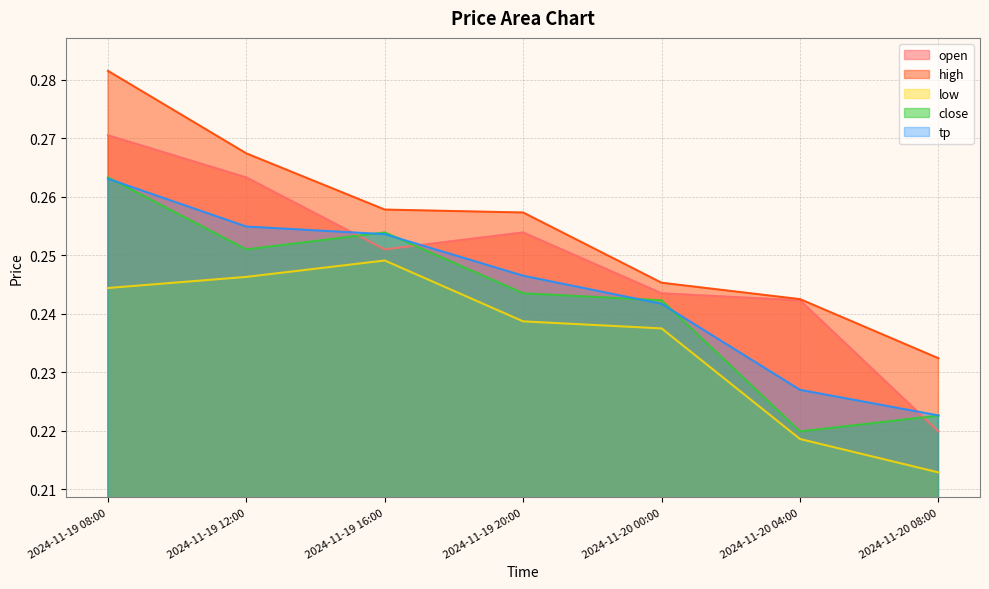

The value of open at 2024-11-20 00:00 is 0.2. True or false?

True